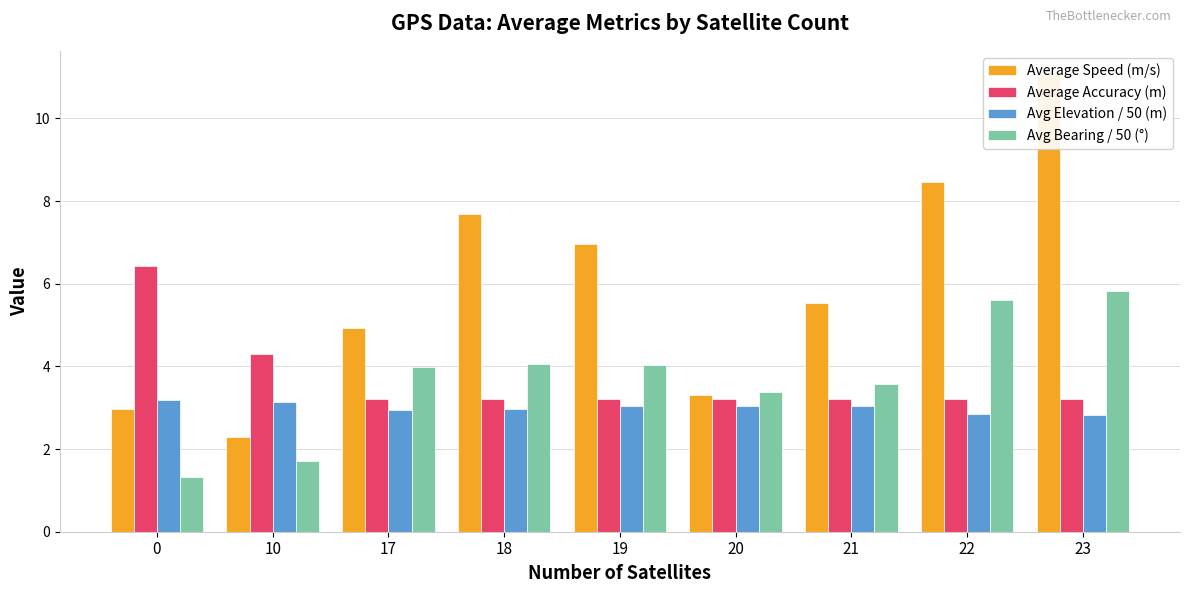

What is the difference between the second highest and minimum values in the Average Accuracy (m) series?

1.1